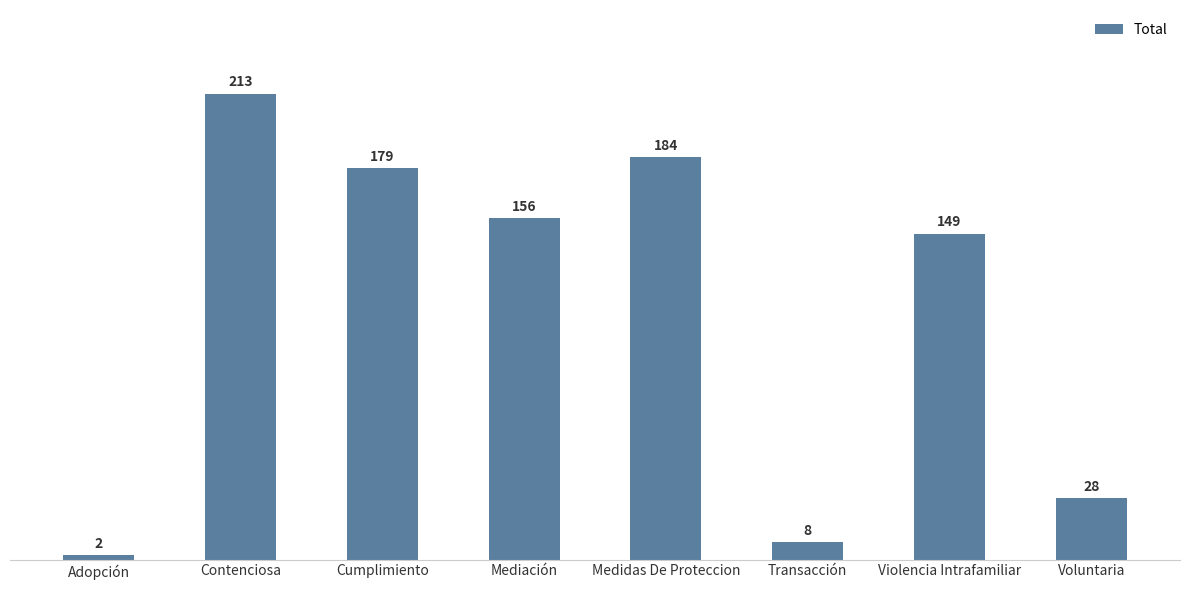

How many categories are shown in the chart?

8